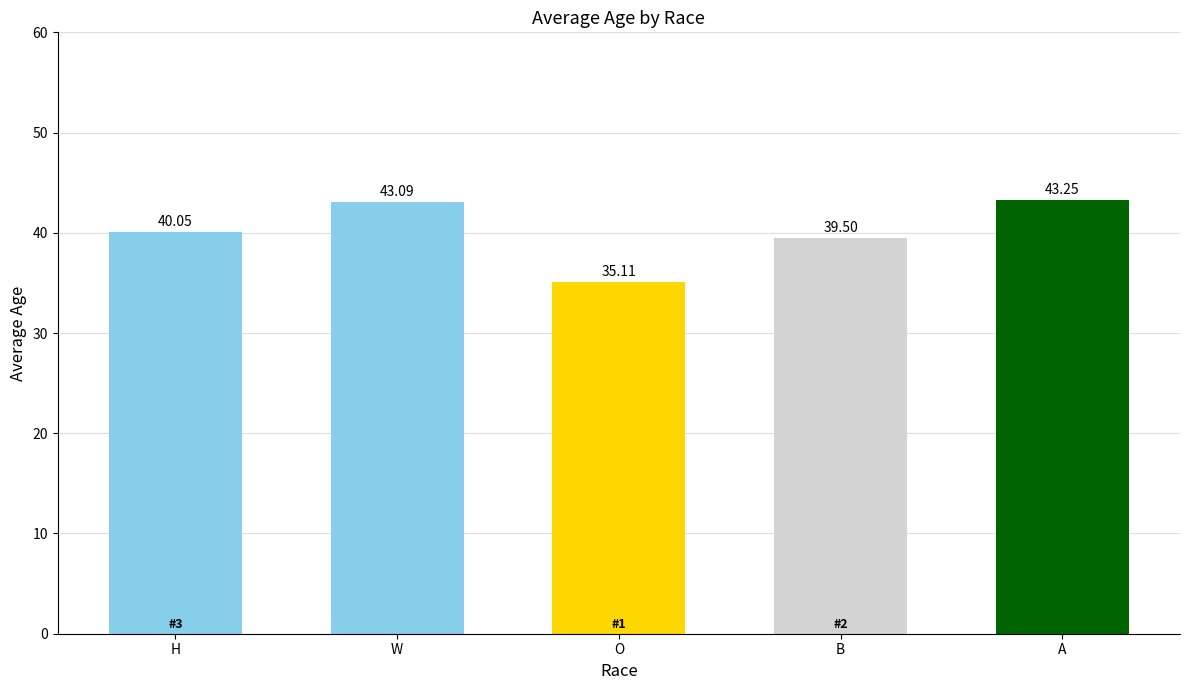

List the labels in order of value, smallest first.

O, B, H, W, A